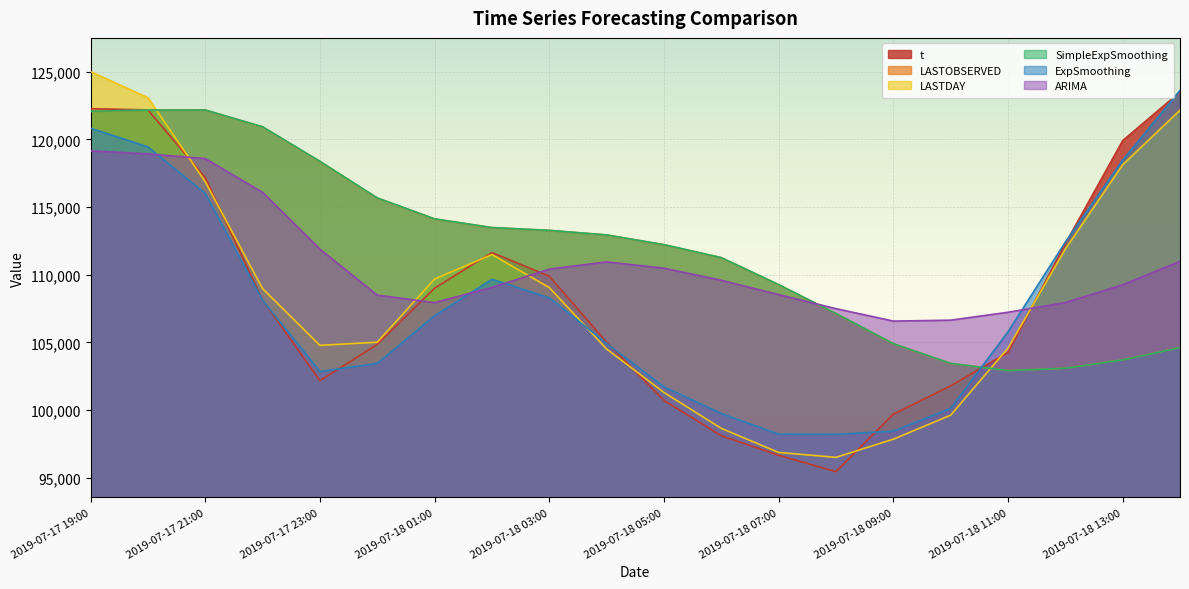

Rank the categories by t value from lowest to highest.

2019-07-18 08:00, 2019-07-18 07:00, 2019-07-18 06:00, 2019-07-18 09:00, 2019-07-18 05:00, 2019-07-18 10:00, 2019-07-17 23:00, 2019-07-18 11:00, 2019-07-18 00:00, 2019-07-18 04:00, 2019-07-17 22:00, 2019-07-18 01:00, 2019-07-18 03:00, 2019-07-18 02:00, 2019-07-18 12:00, 2019-07-17 21:00, 2019-07-18 13:00, 2019-07-17 20:00, 2019-07-17 19:00, 2019-07-18 14:00